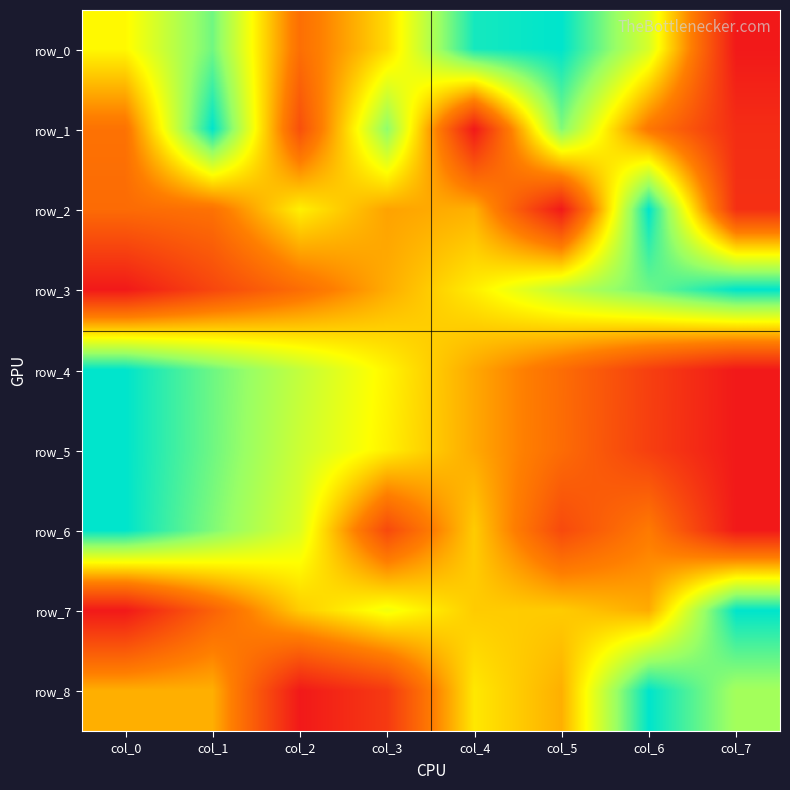

At which category is the sum across all series the highest?

col_1